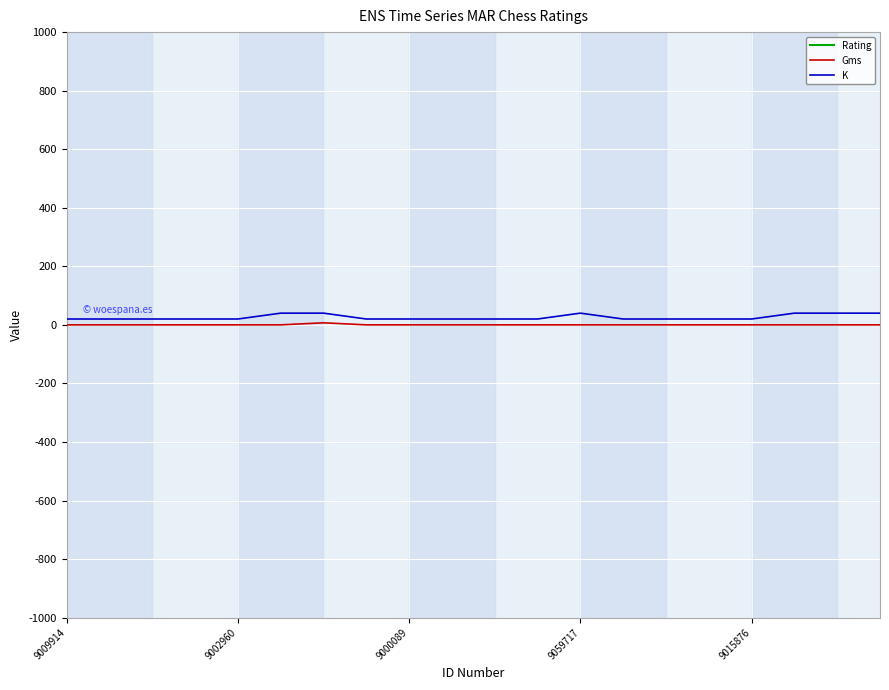

True or false: Gms has a value of 0 at 9000089.

True